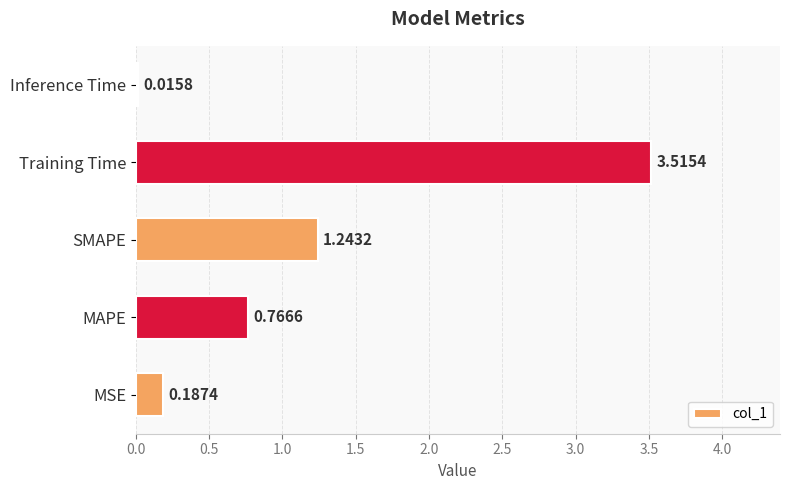

List the labels in order of value, largest first.

Training Time, SMAPE, MAPE, MSE, Inference Time